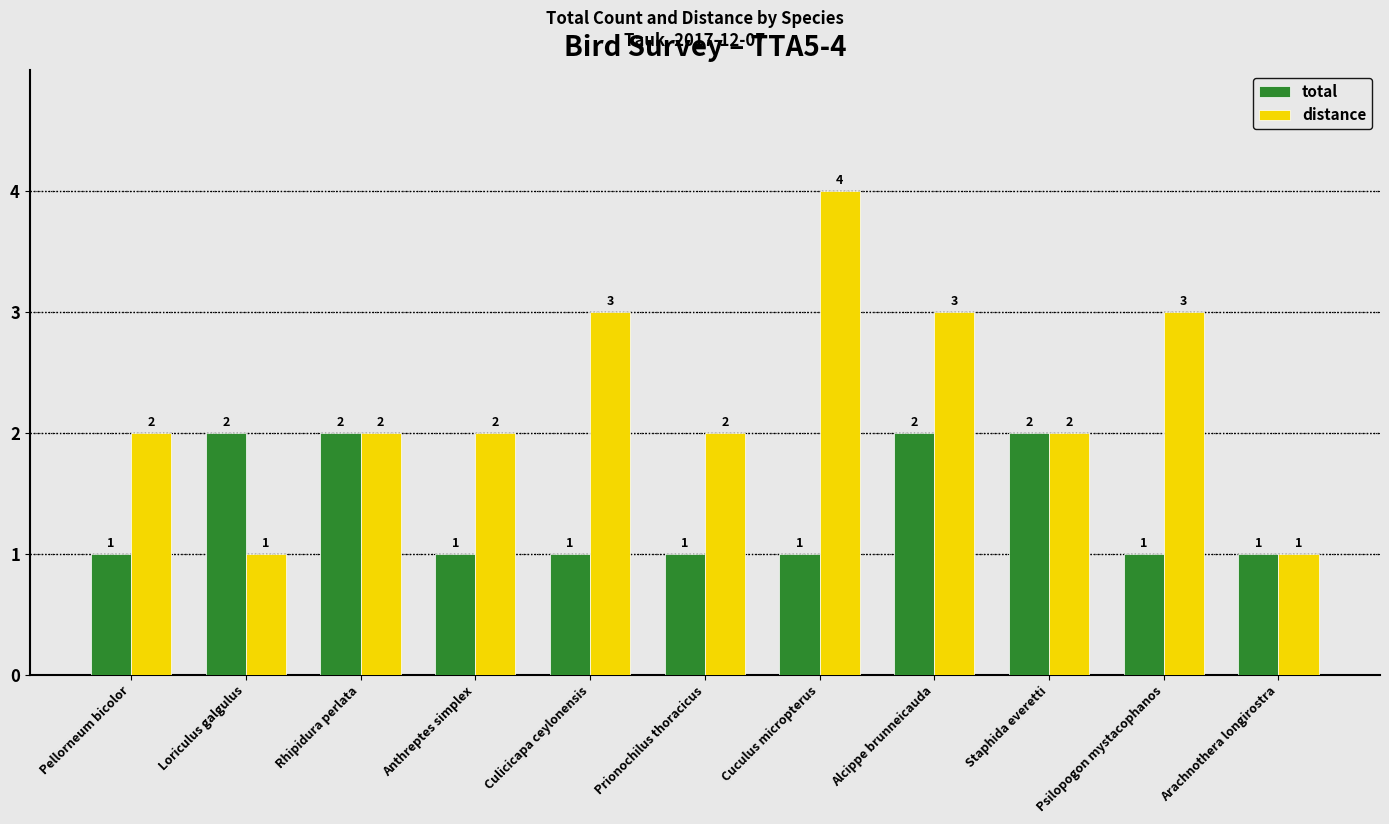

What is the total value across all series at Psilopogon mystacophanos?

4